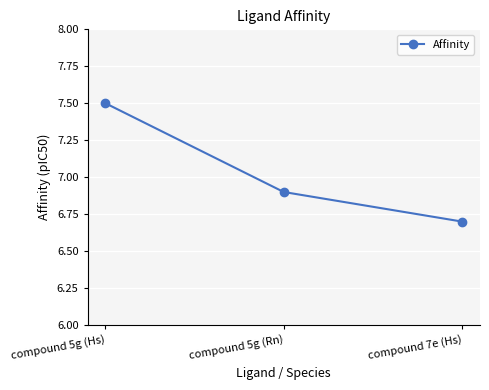

Is this an area chart (filled region under the line)?

No